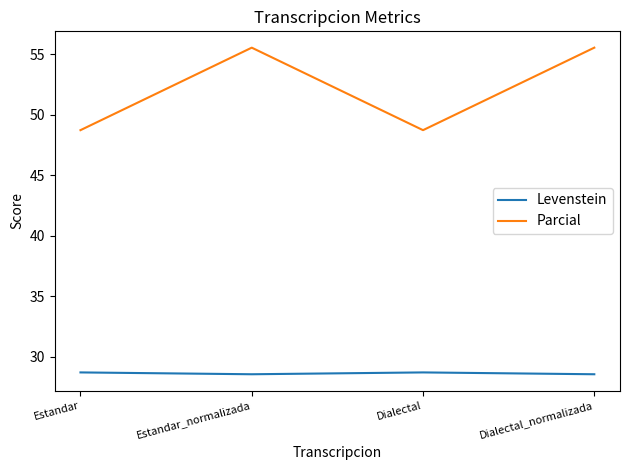

How many interior local peaks does the Parcial series have?

1